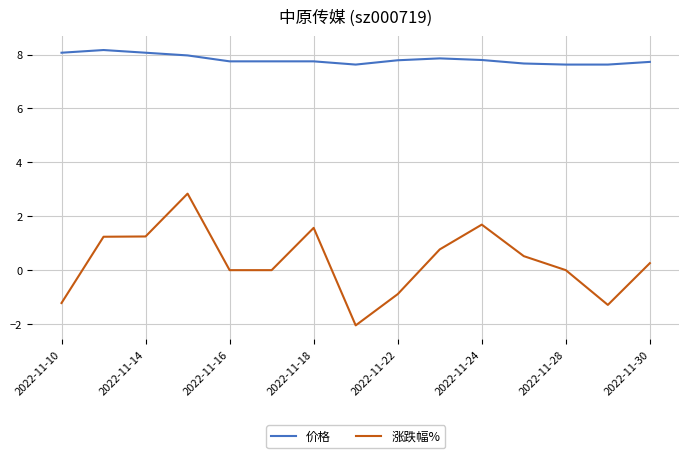

Rank the series by their maximum value, from highest to lowest.

价格, 涨跌幅%